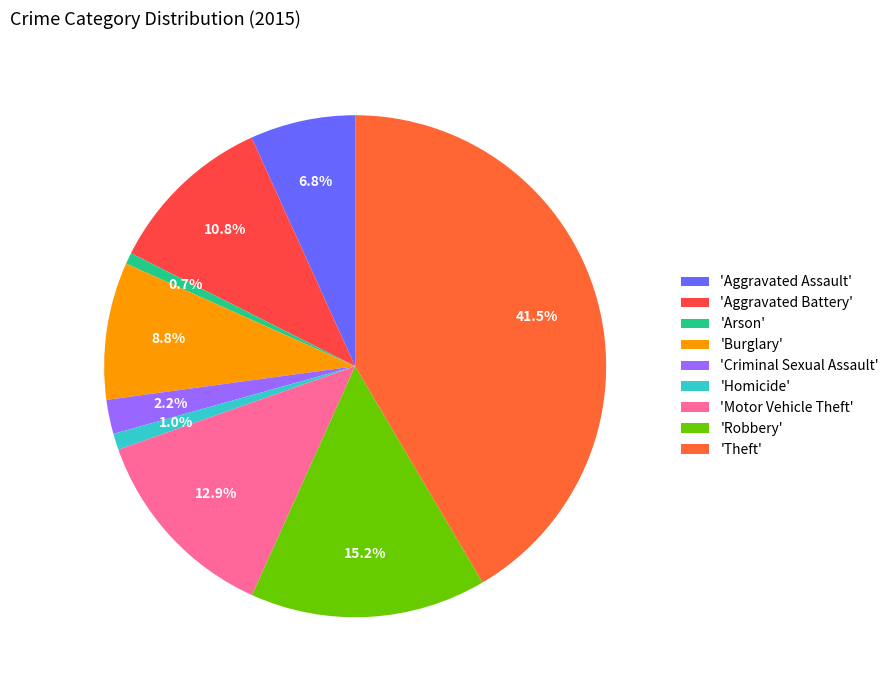

How many slices are in this pie chart?

9